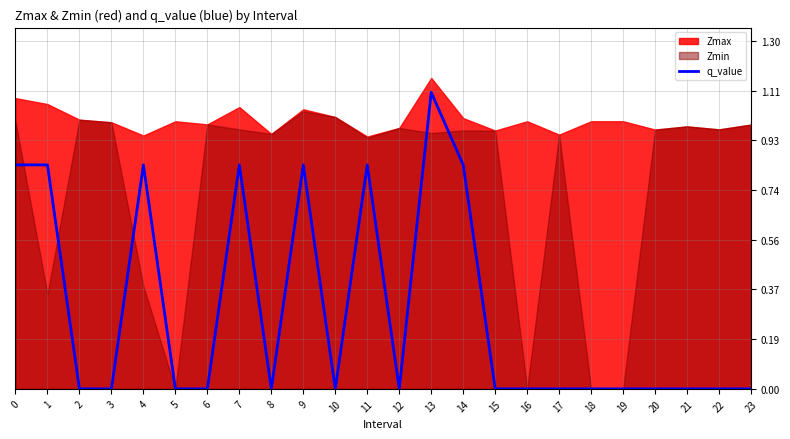

Reading left to right, extract all data points from this chart.

0.8	0.8	0.0	0.0	0.8	0.0	0.0	0.8	0.0	0.8	0.0	0.8	0.0	1.1	0.8	0.0	0.0	0.0	0.0	0.0	0.0	0.0	0.0	0.0